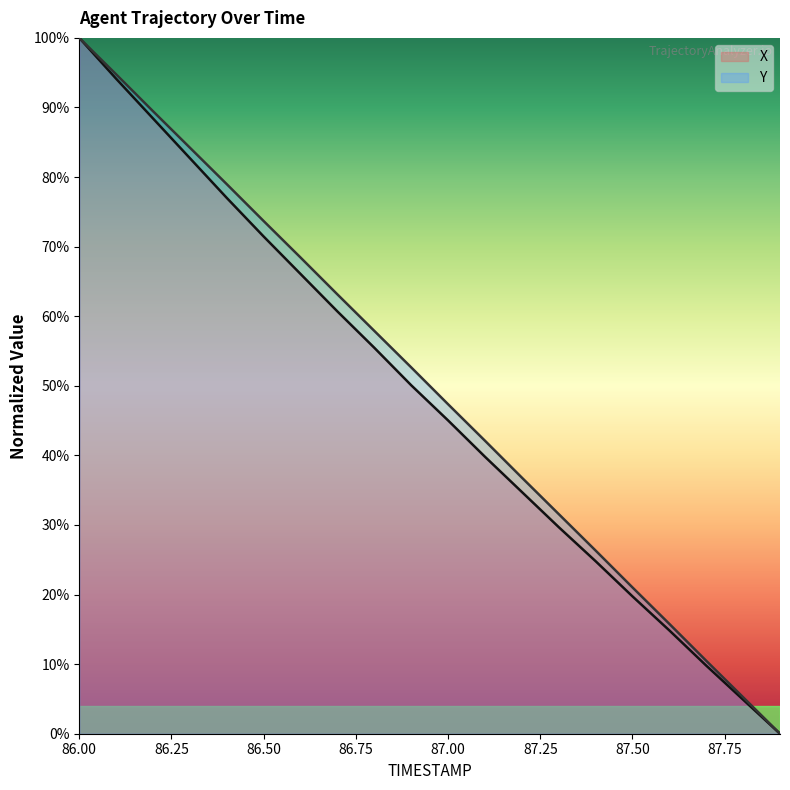

The value of X at 87.8 is 8.7. True or false?

False